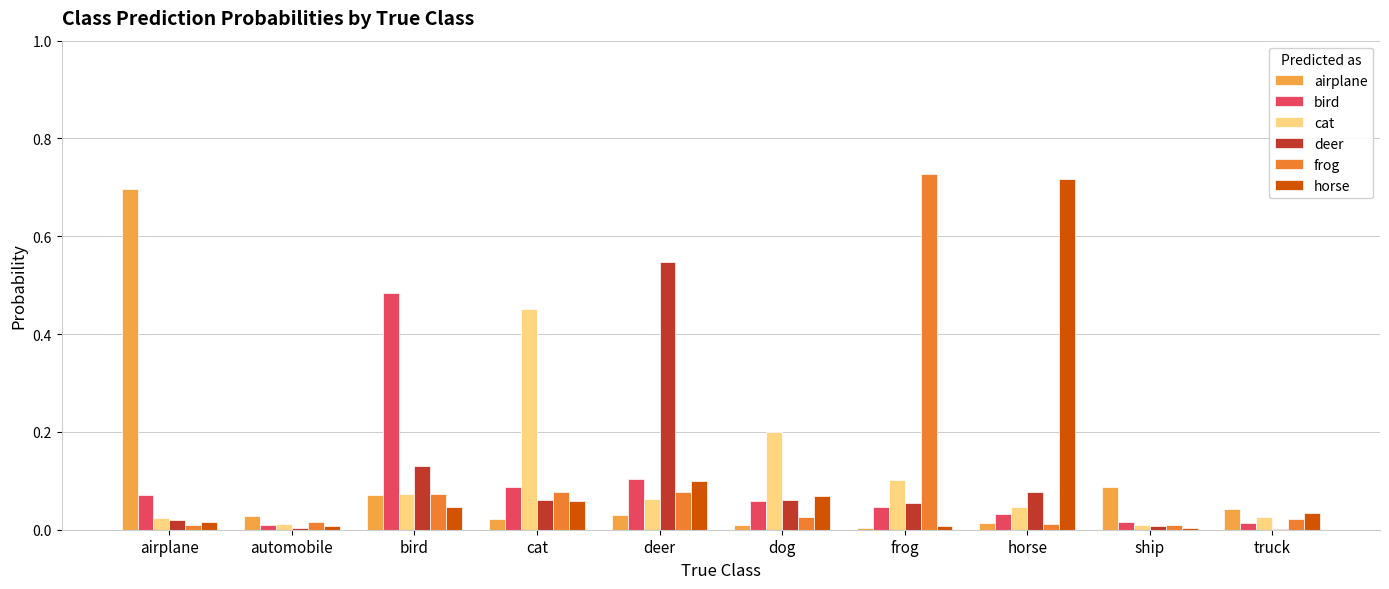

Which category has the highest value in the bird series?

bird